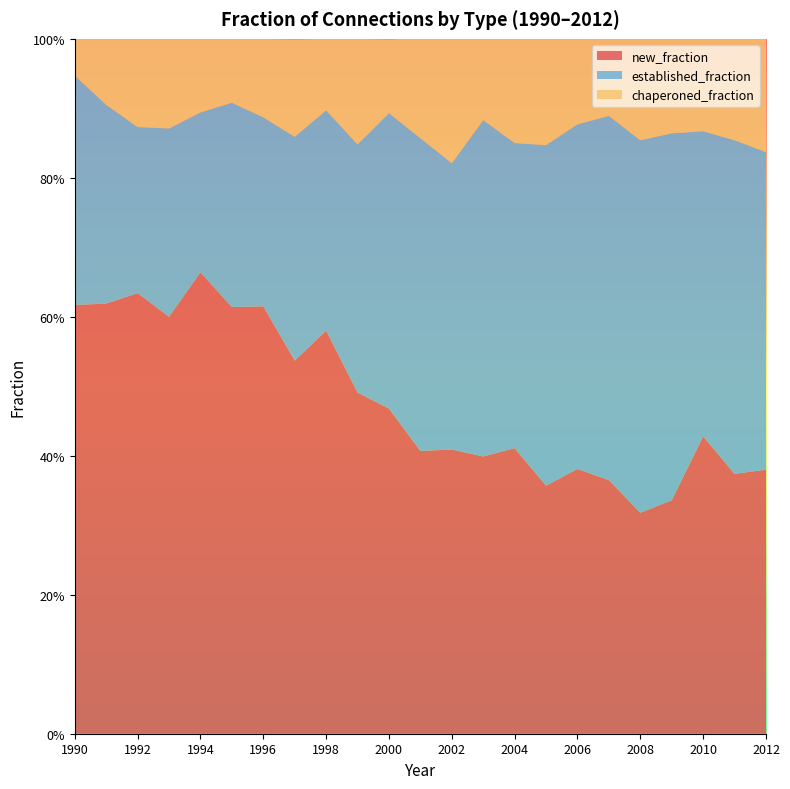

Reading right to left, transcribe all the data shown in this chart.

new_fraction: 2012=0.4	2011=0.4	2010=0.4	2009=0.3	2008=0.3	2007=0.4	2006=0.4	2005=0.4	2004=0.4	2003=0.4	2002=0.4	2001=0.4	2000=0.5	1999=0.5	1998=0.6	1997=0.5	1996=0.6	1995=0.6	1994=0.7	1993=0.6	1992=0.6	1991=0.6	1990=0.6
established_fraction: 2012=0.5	2011=0.5	2010=0.4	2009=0.5	2008=0.5	2007=0.5	2006=0.5	2005=0.5	2004=0.4	2003=0.5	2002=0.4	2001=0.5	2000=0.4	1999=0.4	1998=0.3	1997=0.3	1996=0.3	1995=0.3	1994=0.2	1993=0.3	1992=0.2	1991=0.3	1990=0.3
chaperoned_fraction: 2012=0.2	2011=0.1	2010=0.1	2009=0.1	2008=0.1	2007=0.1	2006=0.1	2005=0.2	2004=0.2	2003=0.1	2002=0.2	2001=0.1	2000=0.1	1999=0.2	1998=0.1	1997=0.1	1996=0.1	1995=0.1	1994=0.1	1993=0.1	1992=0.1	1991=0.1	1990=0.1